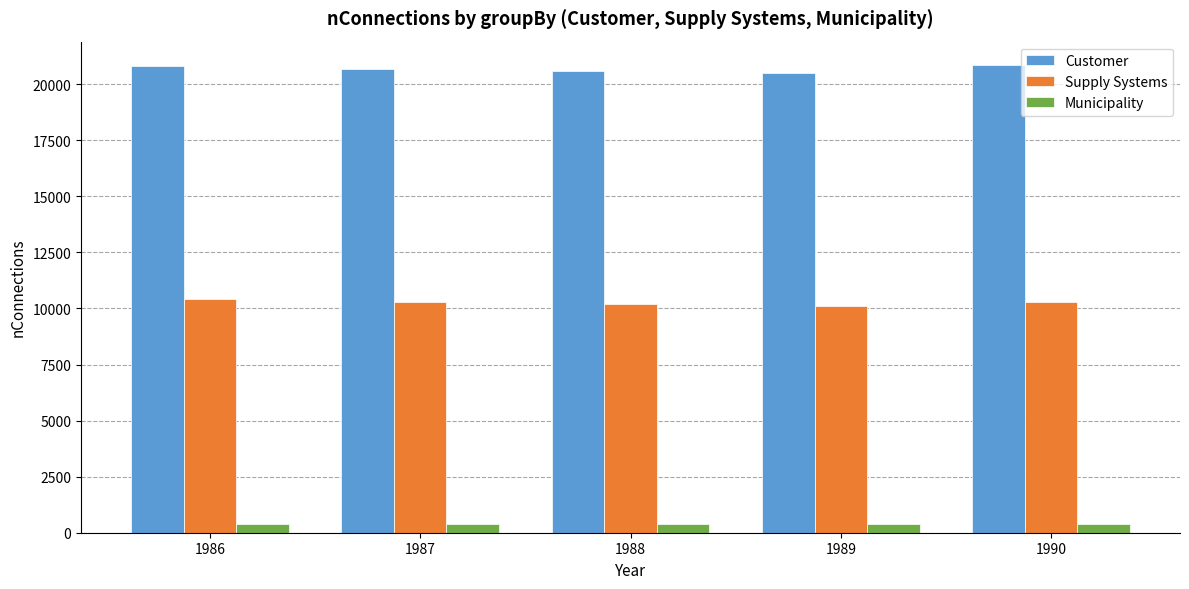

What is the difference between the second highest and second lowest values in the Customer series?

213